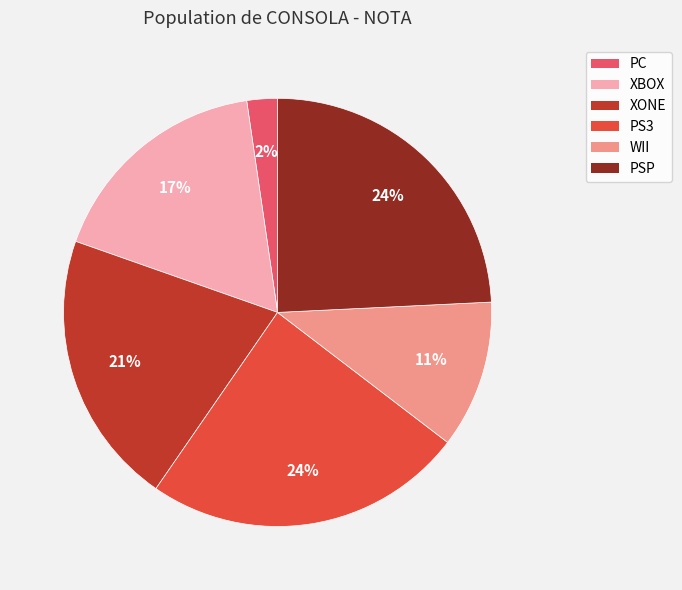

True or false: XONE accounts for 21% of the total.

True